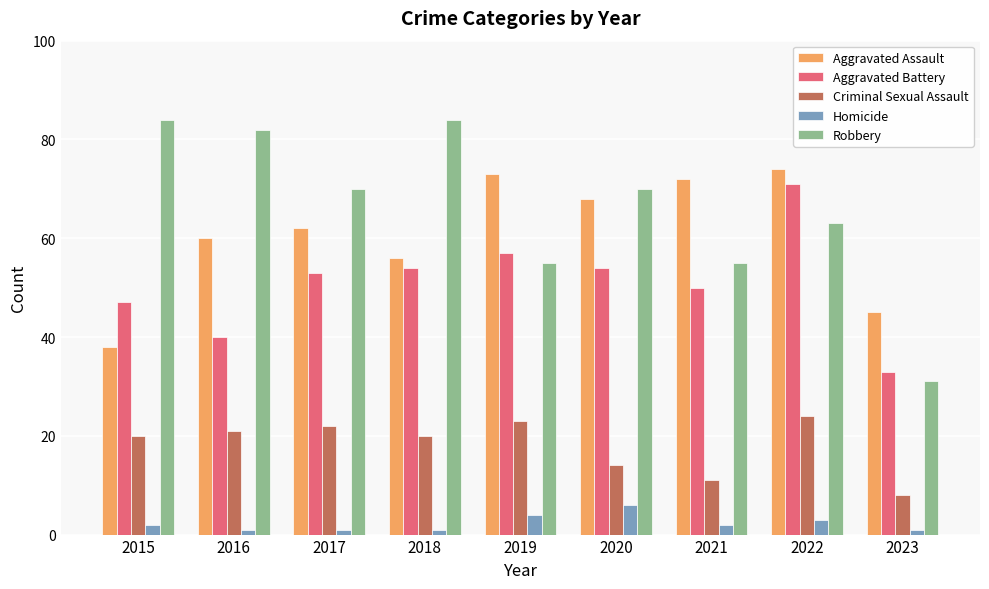

What is the value of the Aggravated Battery bar at the 3rd from the left?

53